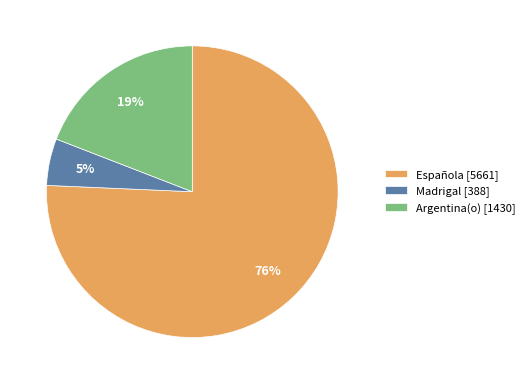

Rank the categories by value from lowest to highest.

Madrigal [388], Argentina(o) [1430], Española [5661]